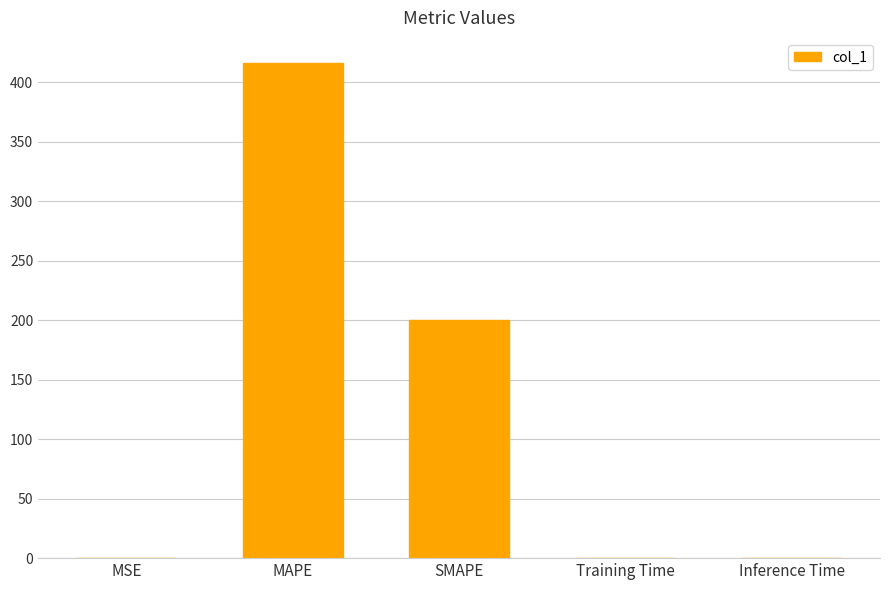

The chart shows a value of 0.0 at Inference Time. True or false?

True